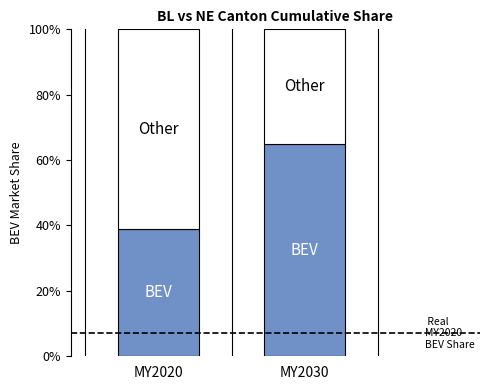

What is the total value across all series at MY2030?

100